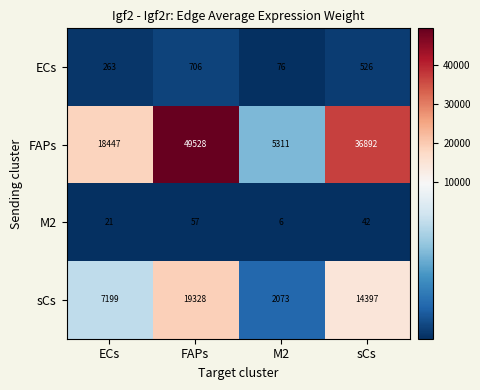

What is the difference between the maximum and second lowest values in the ECs series?

443